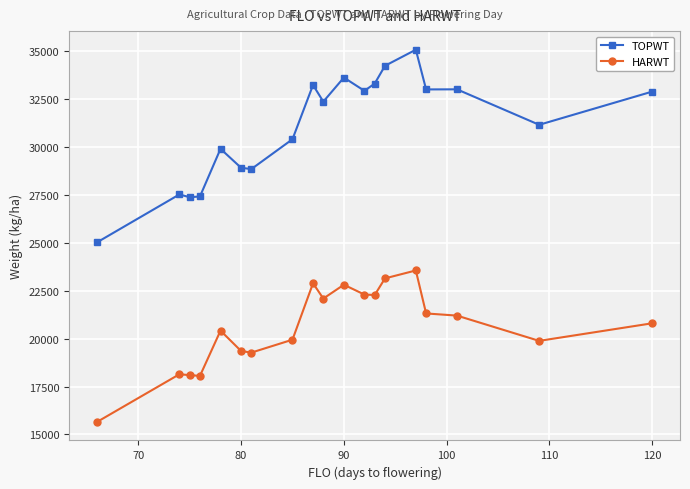

True or false: TOPWT and HARWT intersect in this chart.

False